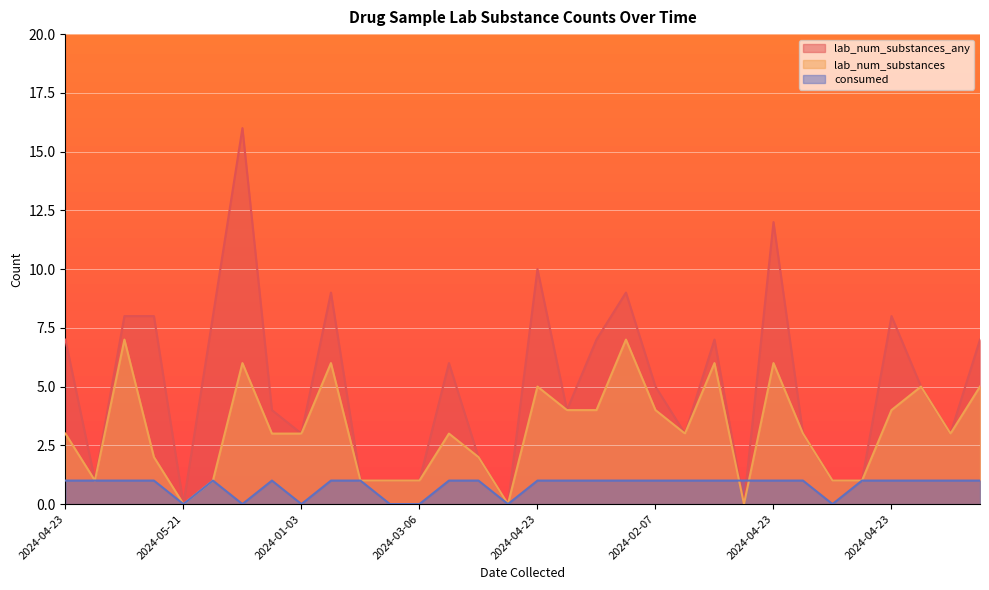

What is the total value across all series at 2024-01-03?

6